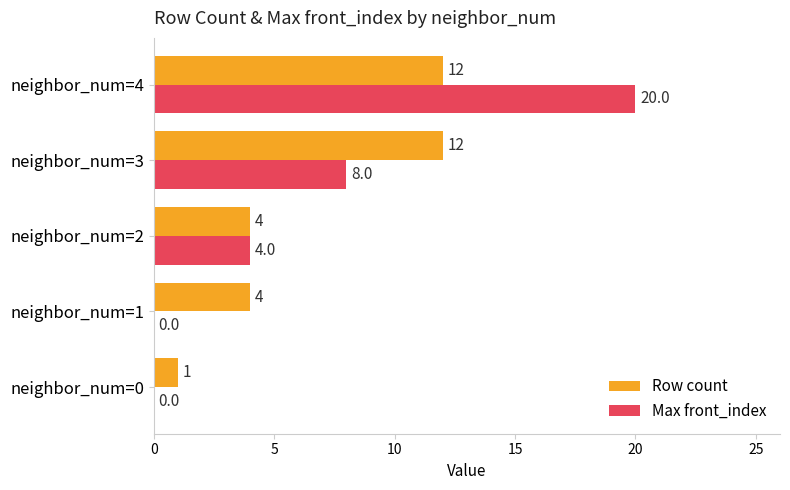

Which series changed the most between neighbor_num=3 and neighbor_num=4?

Max front_index